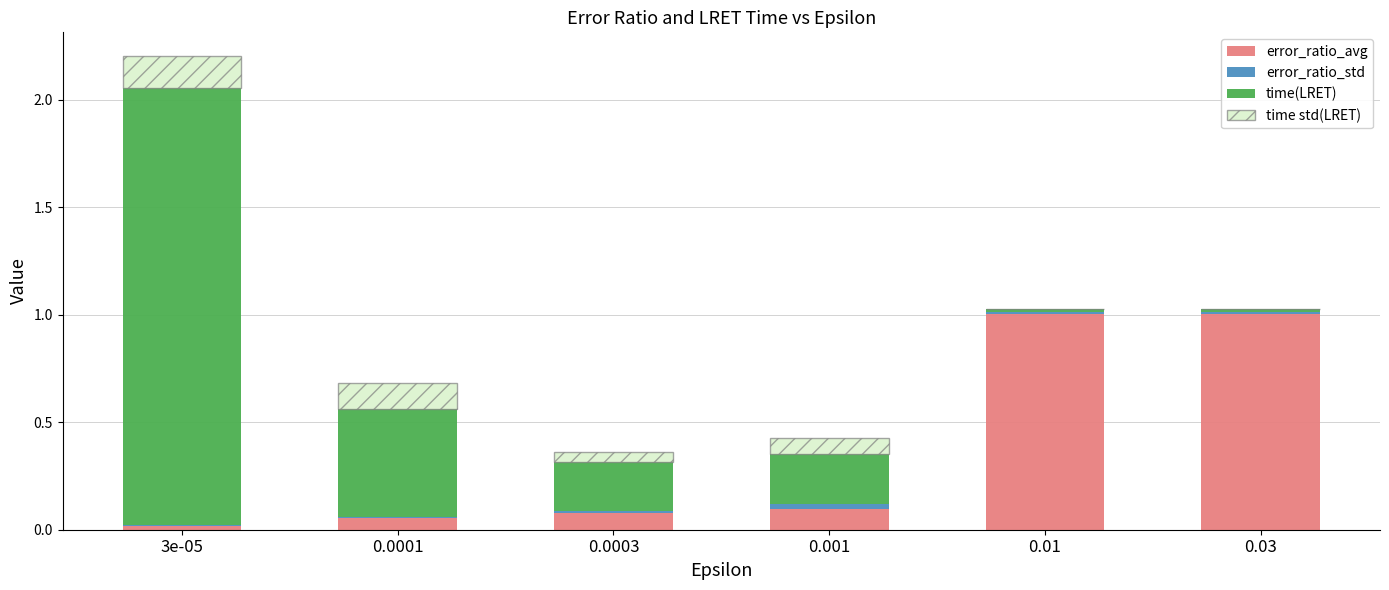

What is the maximum value for error_ratio_avg?

1.0